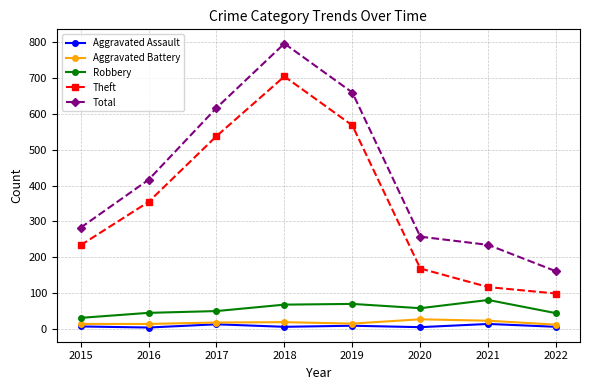

What is the value of the Theft point at the 7th from the left?

116